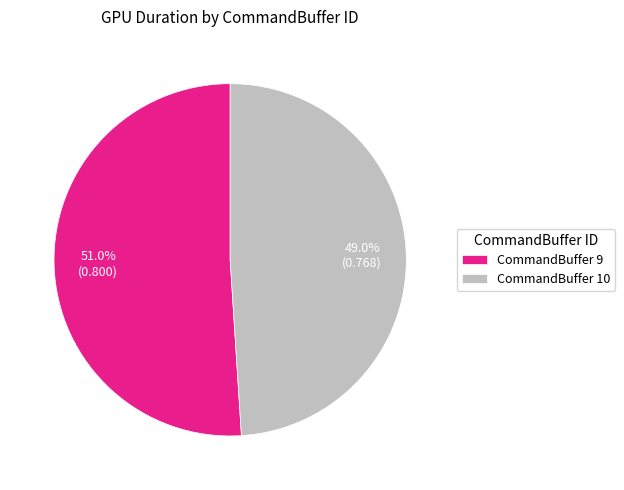

Rank the categories by value from highest to lowest.

CommandBuffer 9, CommandBuffer 10